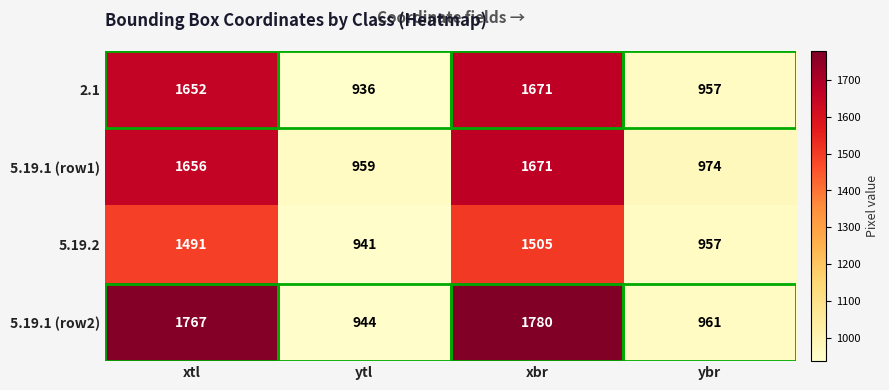

What is the maximum value shown in the chart?

1780